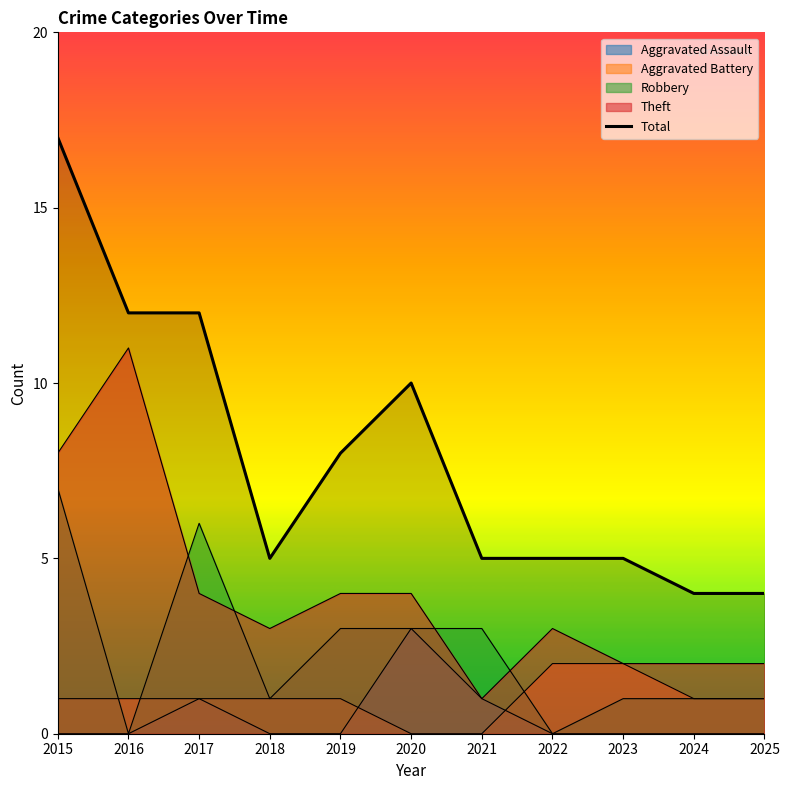

At which label is the value closest to 10?

2020